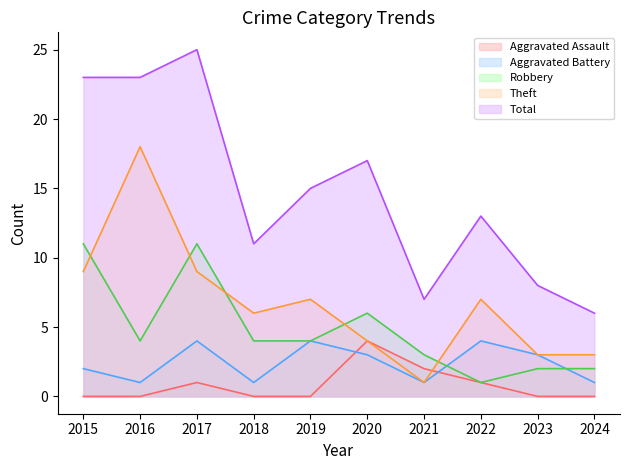

What is the value of the Aggravated Battery point at the 7th from the left?

1